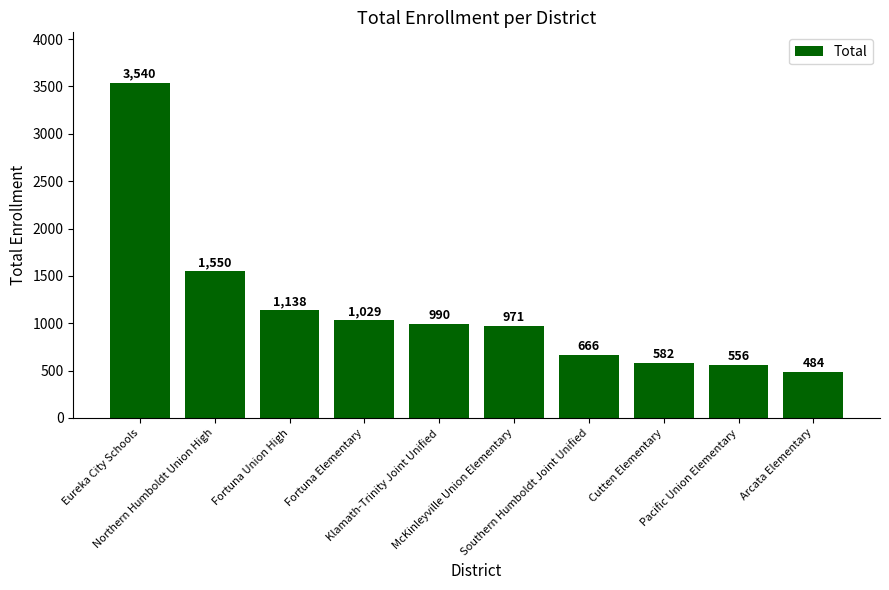

Rank the categories by value from highest to lowest.

Eureka City Schools, Northern Humboldt Union High, Fortuna Union High, Fortuna Elementary, Klamath-Trinity Joint Unified, McKinleyville Union Elementary, Southern Humboldt Joint Unified, Cutten Elementary, Pacific Union Elementary, Arcata Elementary